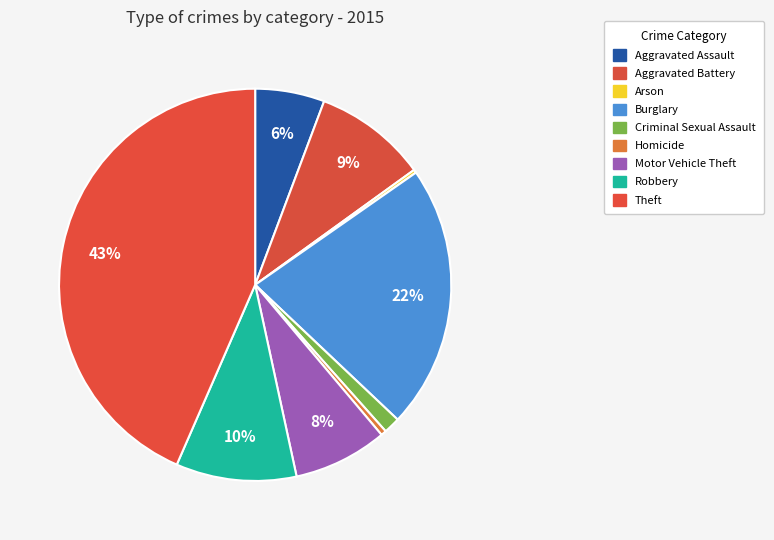

To the nearest percent, what percentage of the pie is Aggravated Battery?

9%